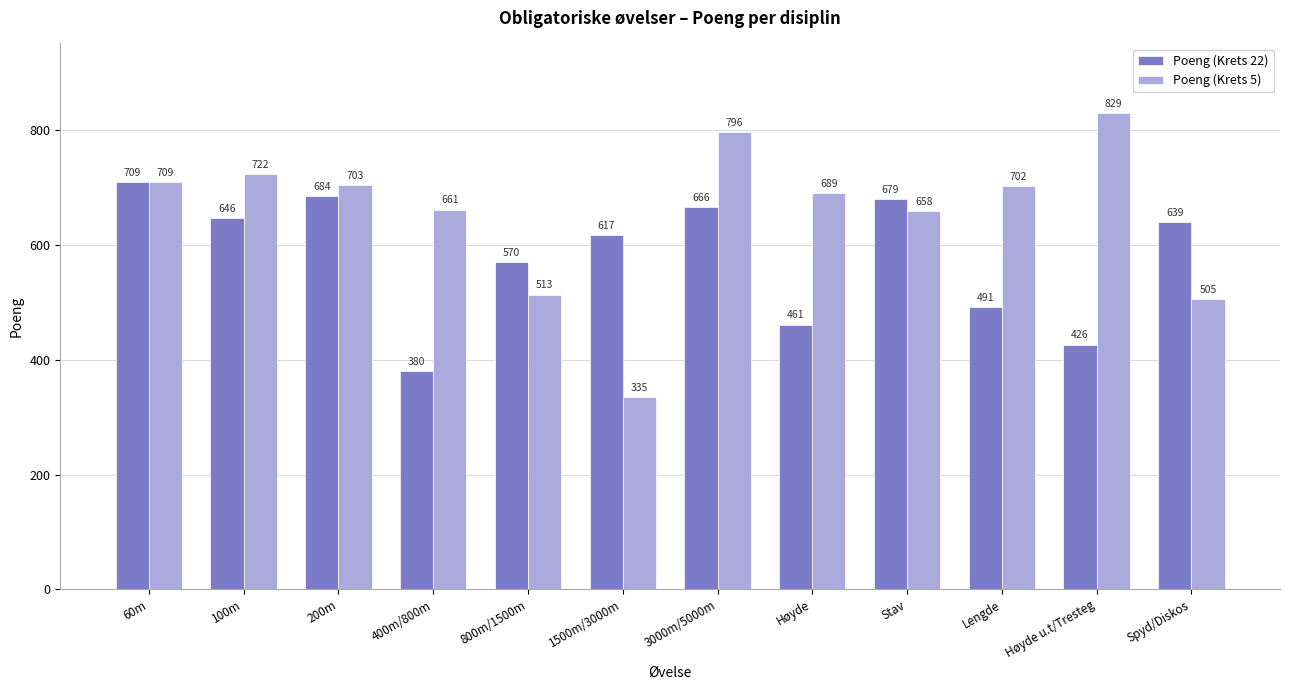

List the labels in order of Poeng (Krets 22) value, smallest first.

400m/800m, Høyde u.t/Tresteg, Høyde, Lengde, 800m/1500m, 1500m/3000m, Spyd/Diskos, 100m, 3000m/5000m, Stav, 200m, 60m